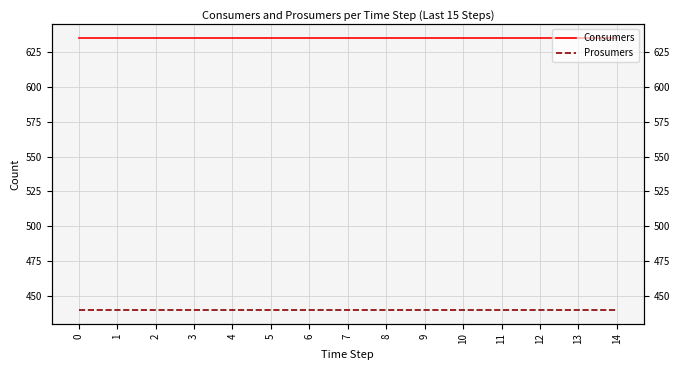

What is the value of the Prosumers point at the 14th from the left?

440